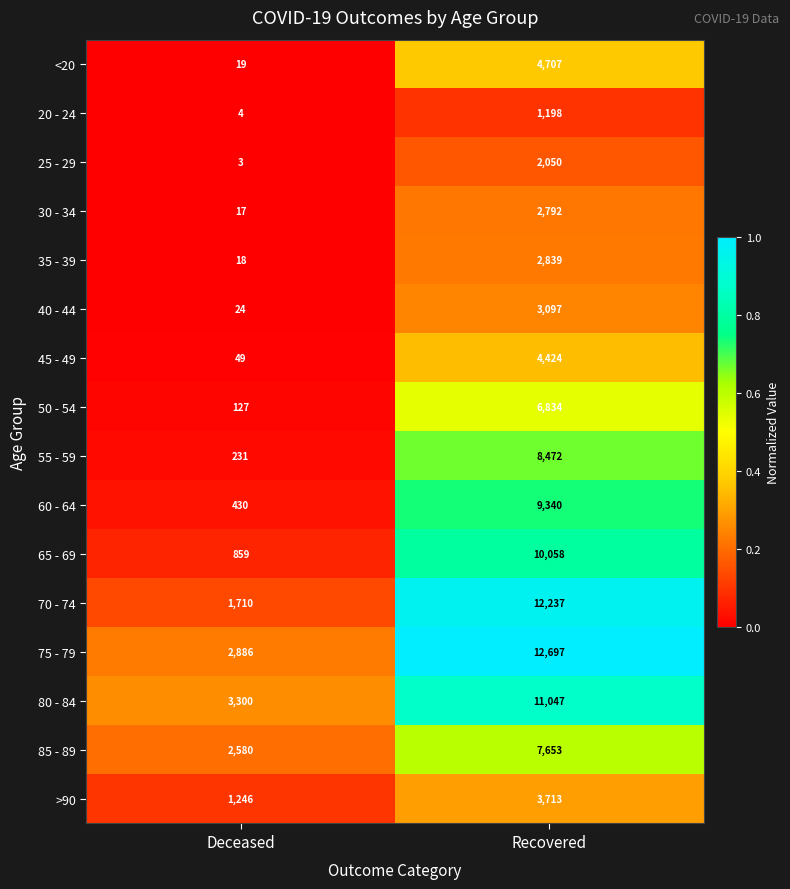

At which category is the sum across all series the highest?

Recovered